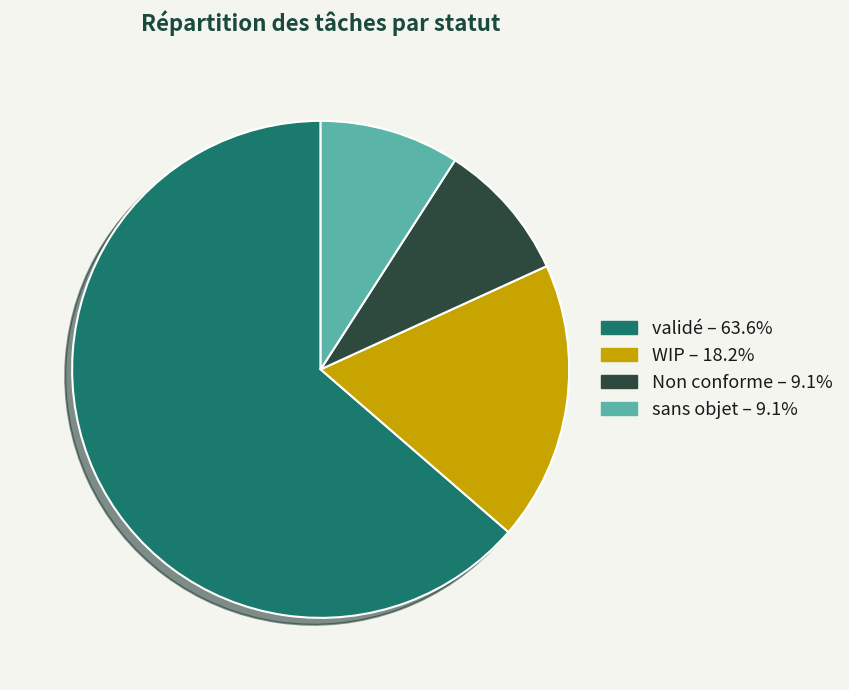

Is there a majority slice in this chart?

Yes